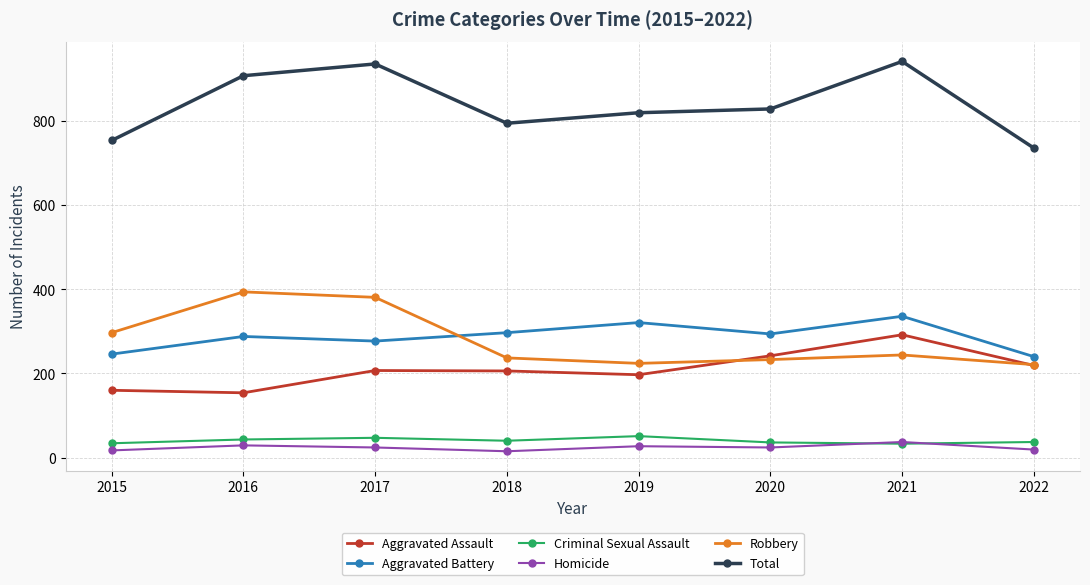

How many interior local peaks does the Robbery series have?

2